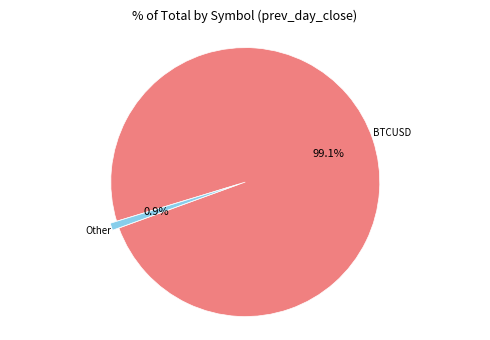

Which category has the biggest portion of the pie?

BTCUSD